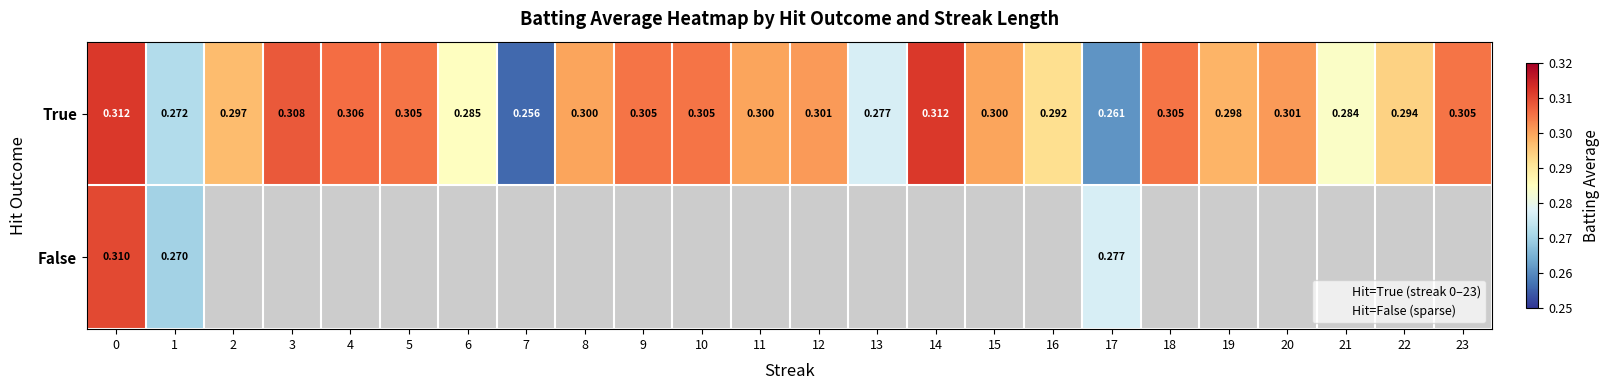

What is the average value of the True series?

0.3